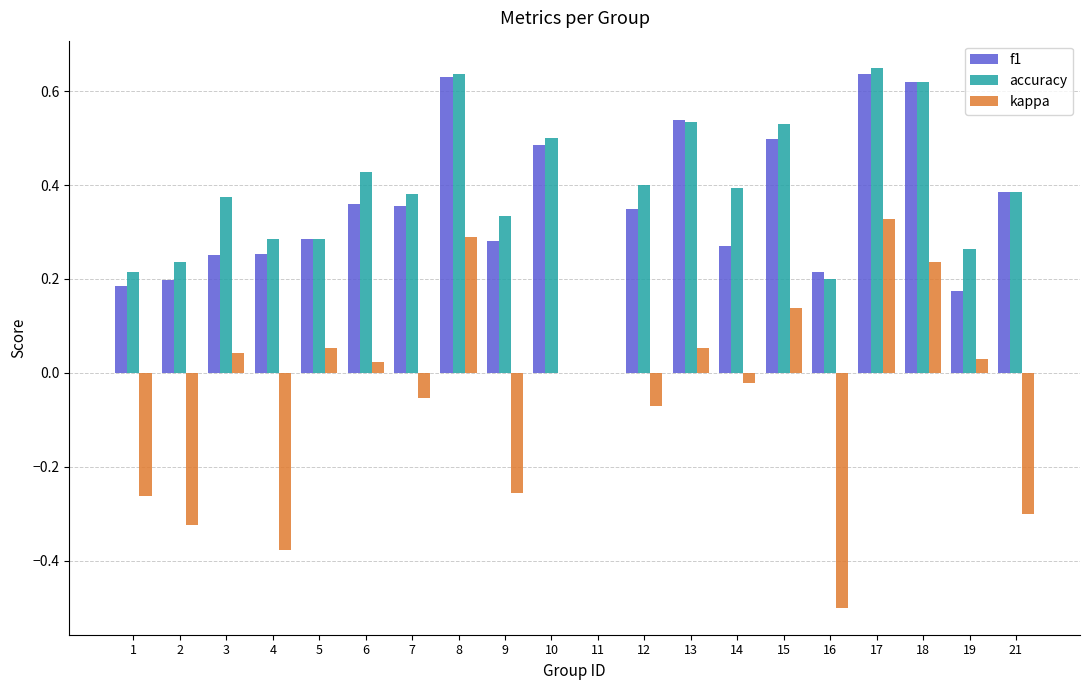

Is it true that accuracy equals 0.6 at 6?

False